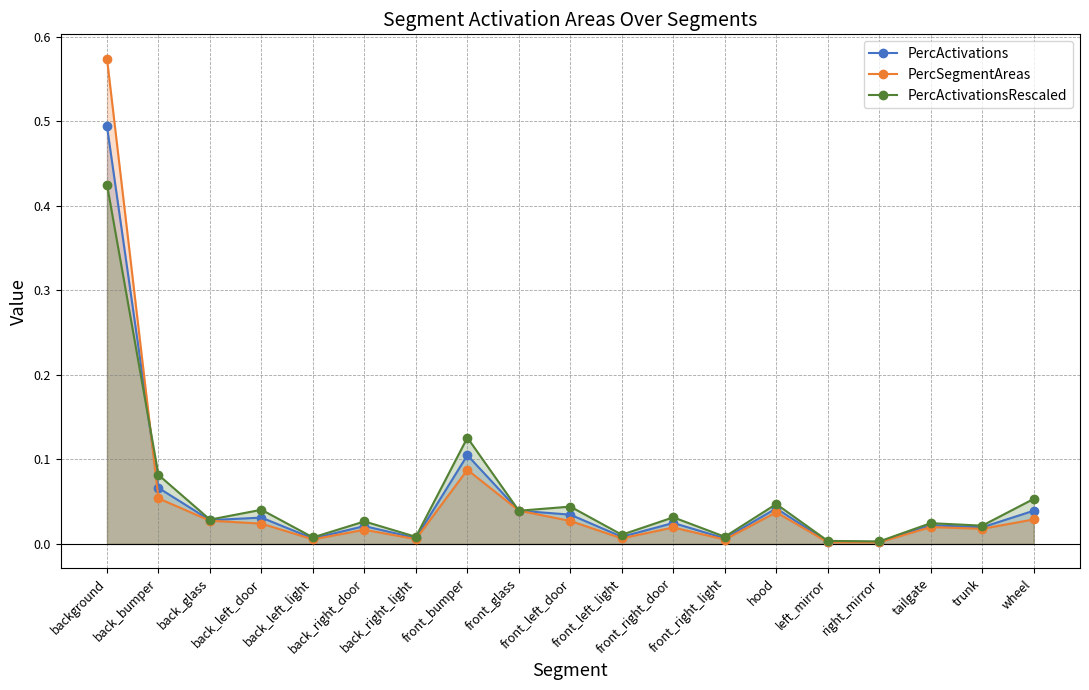

What is the label of the 12th point from the left?

front_right_door